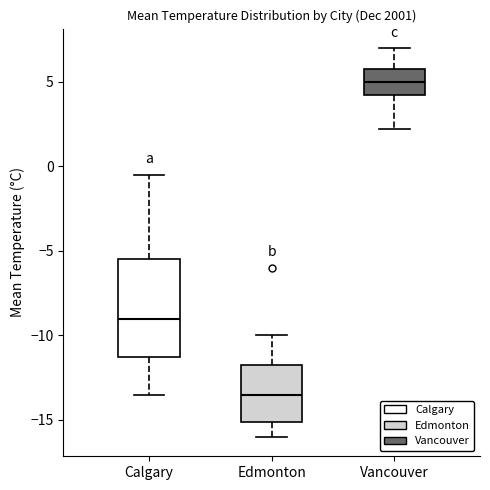

Where is the upper edge of the box for Edmonton on the y-axis? The values are not printed on the chart, so give them approximately, as read against the axis.

-11.5